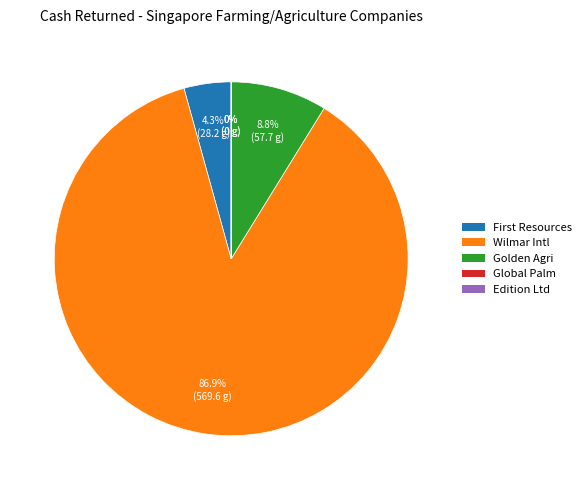

To the nearest percent, what is the average slice percentage?

20%